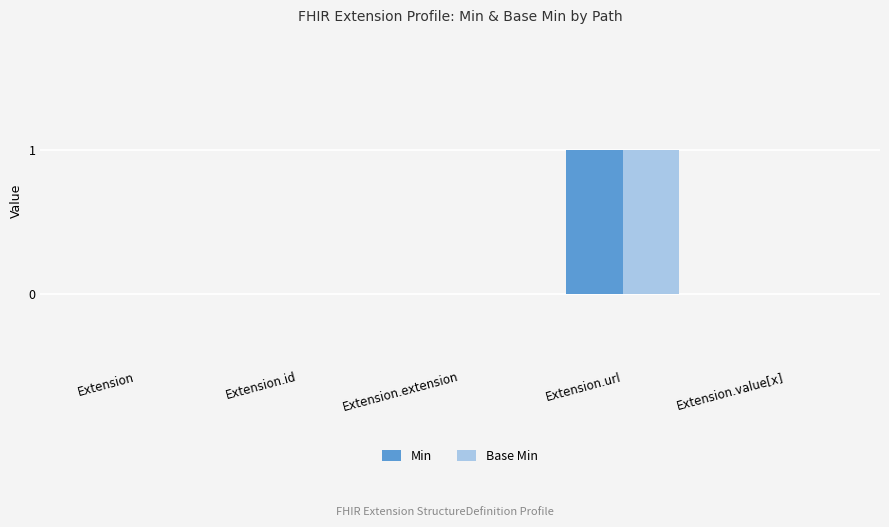

Reading left to right, extract all data points from this chart.

Min: Extension=0	Extension.id=0	Extension.extension=0	Extension.url=1	Extension.value[x]=0
Base Min: Extension=0	Extension.id=0	Extension.extension=0	Extension.url=1	Extension.value[x]=0